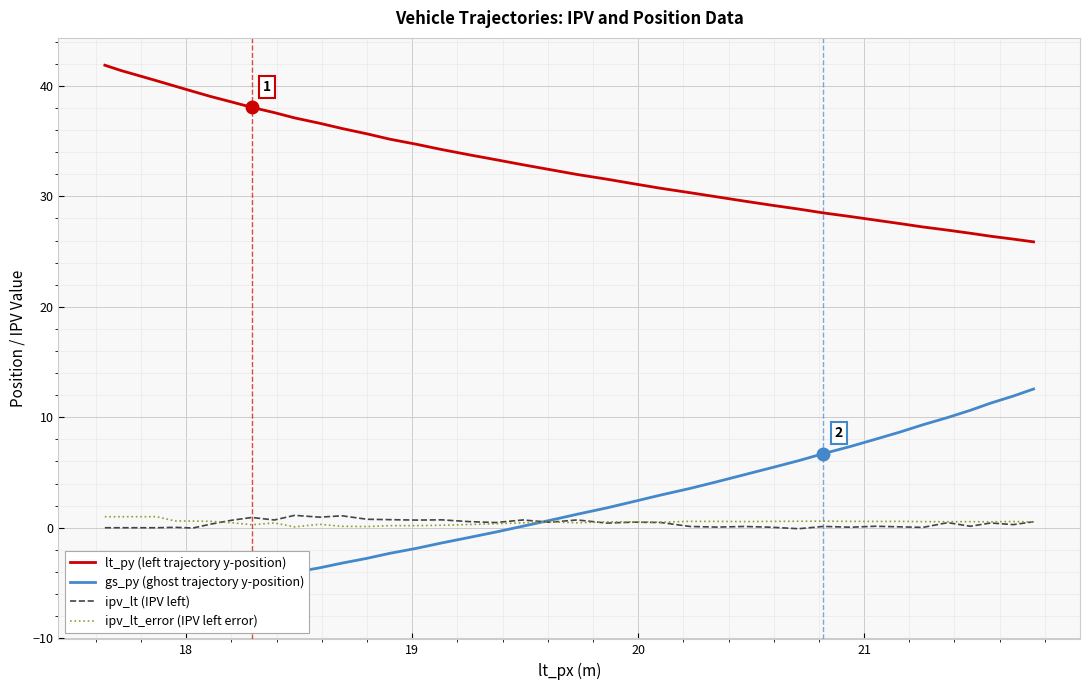

How many data points in lt_py (left trajectory y-position) are less than 32?

19